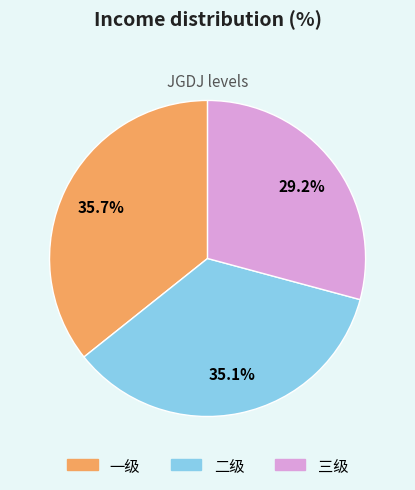

Which has a higher value, 二级 or 三级?

二级